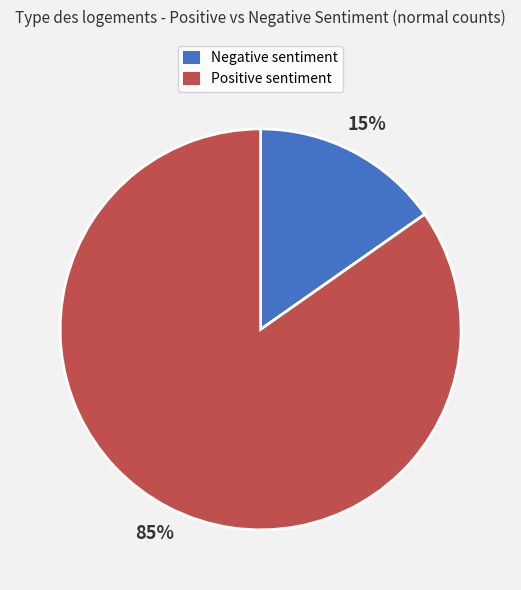

To the nearest percent, what is the average slice percentage?

50%